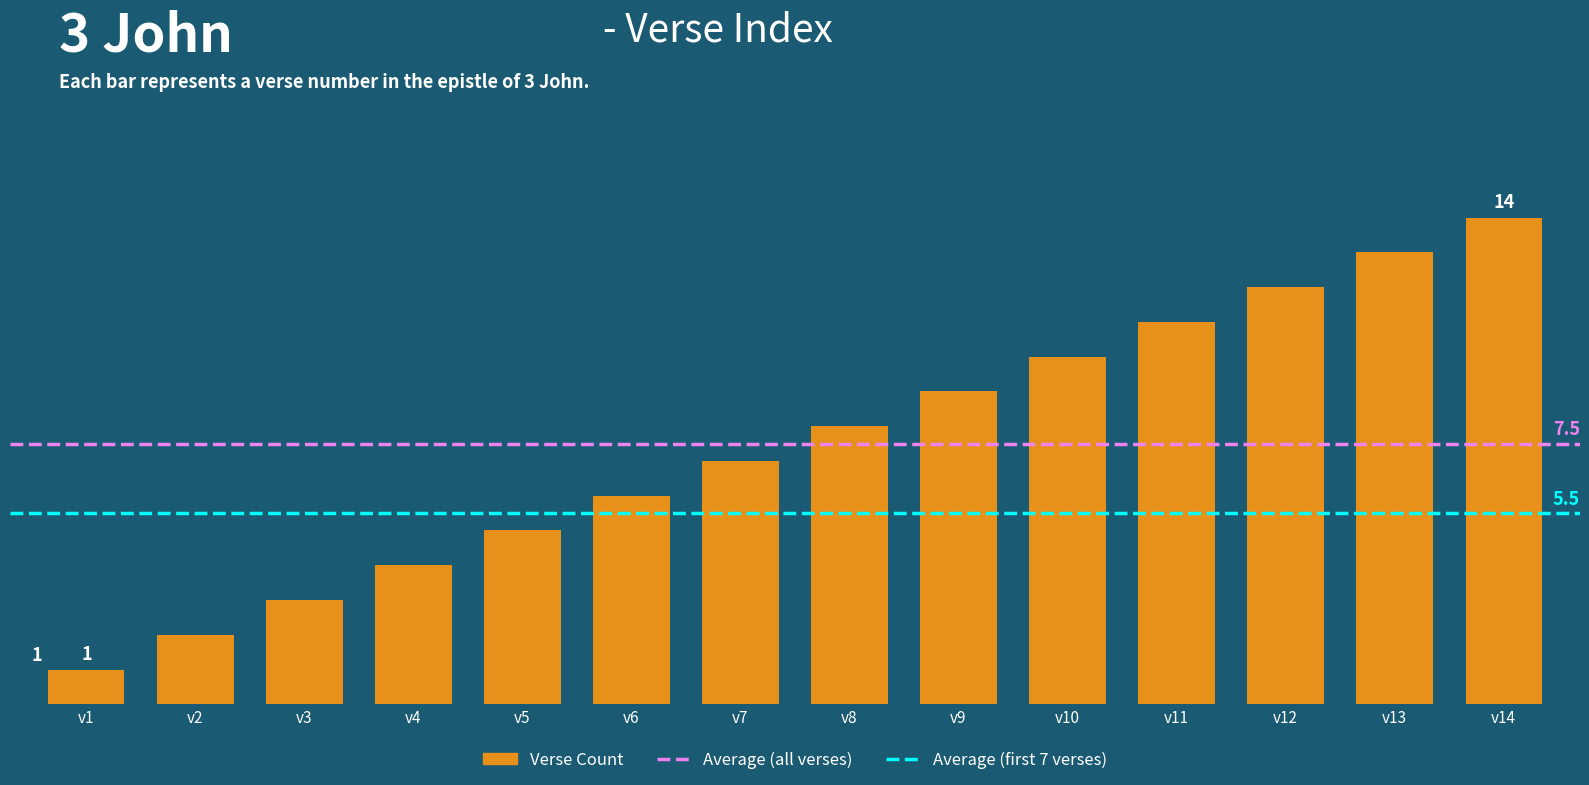

Which label corresponds to the largest value in the chart?

v14